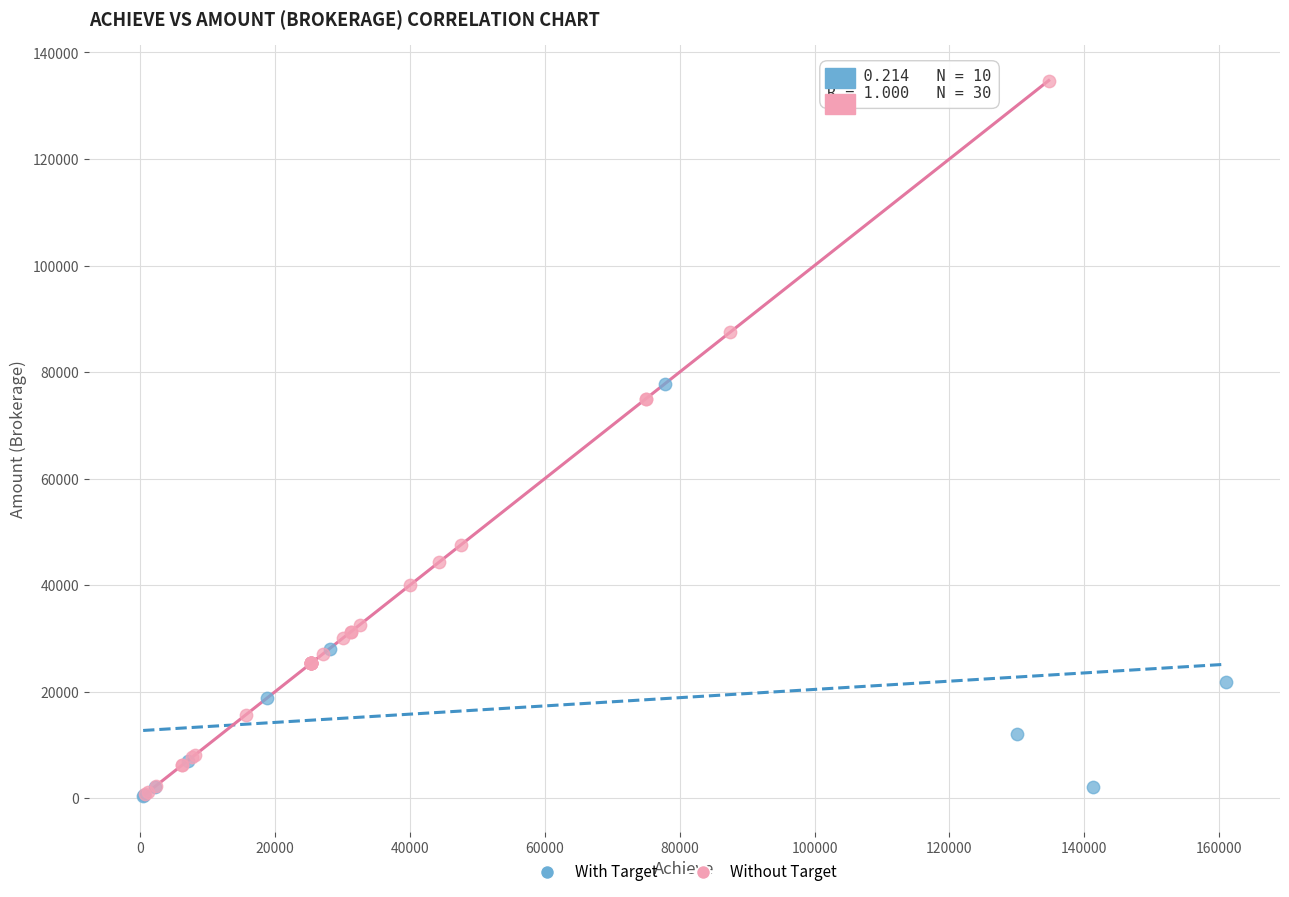

What are all the series names shown in the legend?

With Target, Without Target